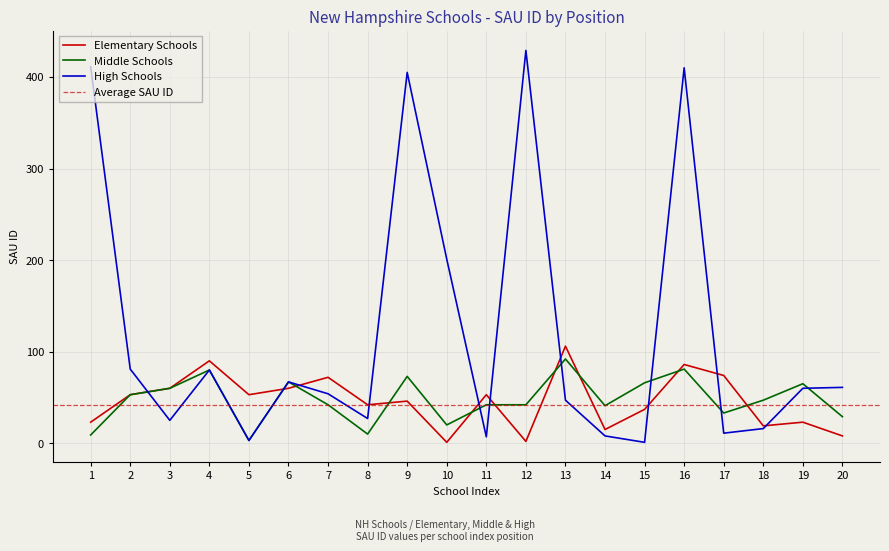

The value of Elementary Schools at 15 is 25. True or false?

False